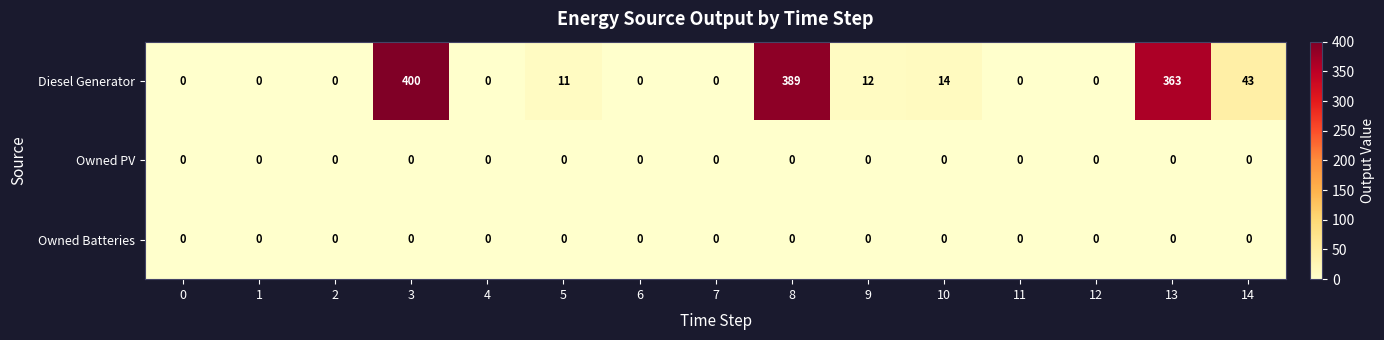

At which category is the sum across all series the highest?

3